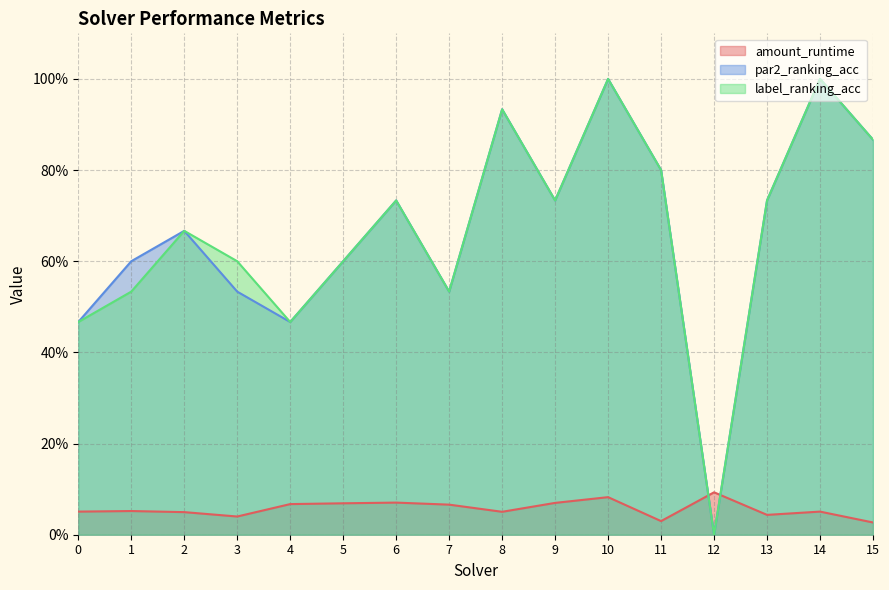

What is the sum of all label_ranking_acc values?

10.7